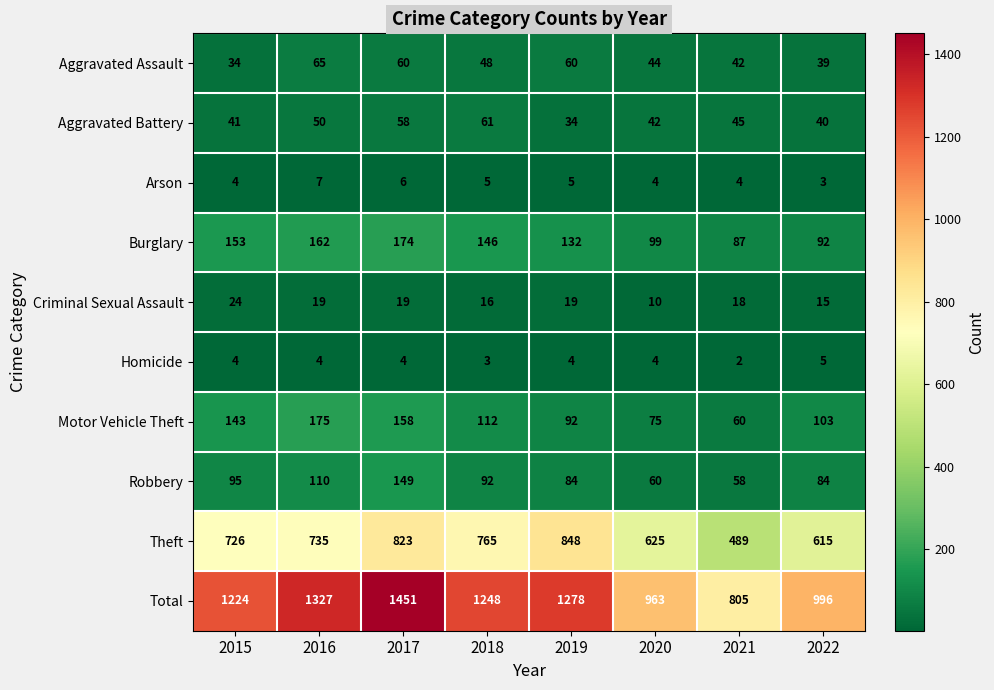

Which series has the largest total across all categories?

Total